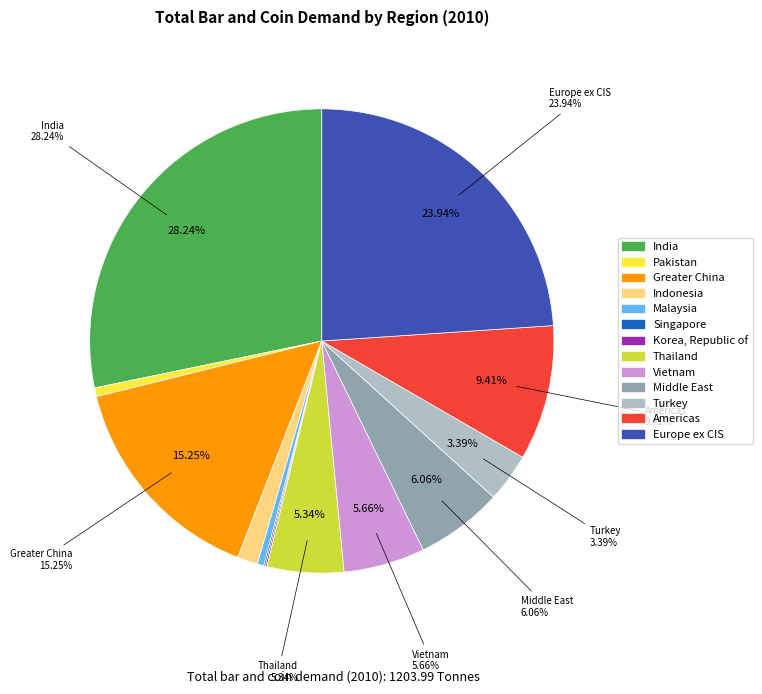

Is it true that Vietnam is 6% of the pie?

True